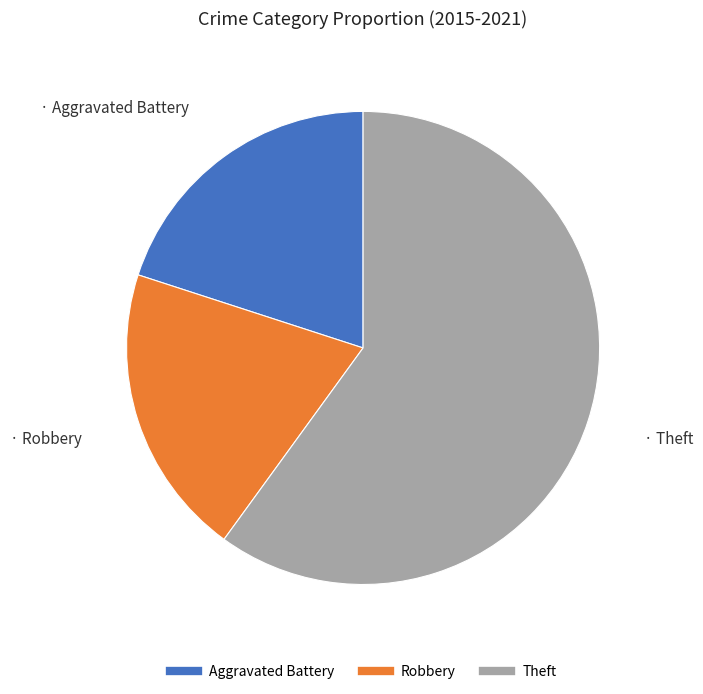

Which slice represents more than half of the pie?

Theft